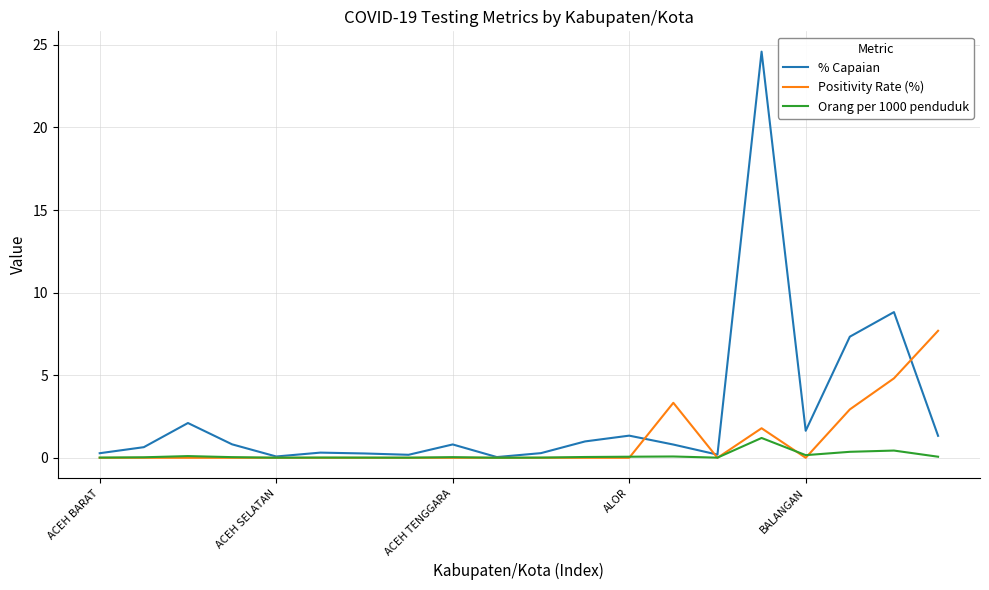

True or false: % Capaian has more than 0 points higher than both neighbors.

True